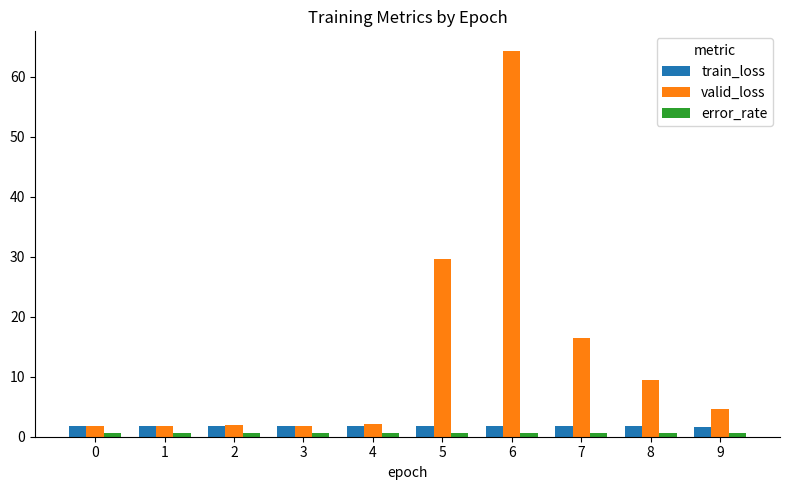

What value does the train_loss series have at 7?

1.8